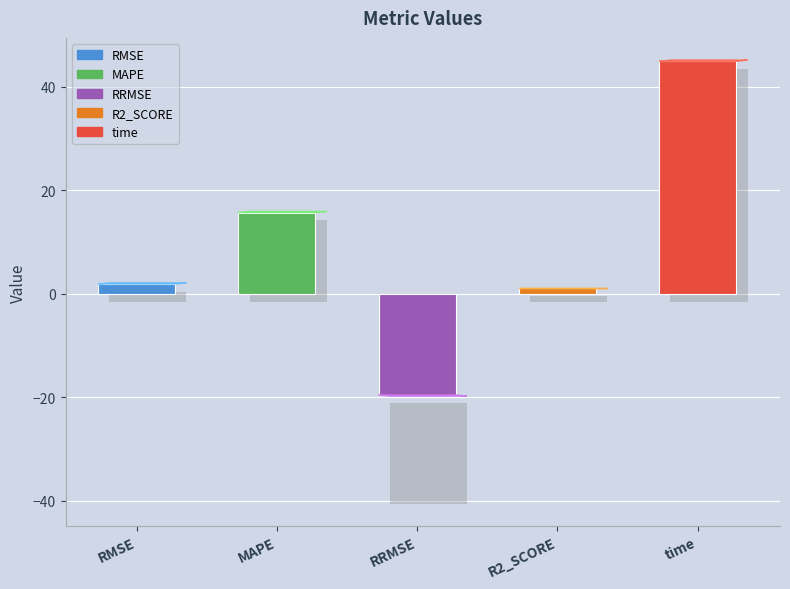

Rank the categories by value from highest to lowest.

time, MAPE, RMSE, R2_SCORE, RRMSE